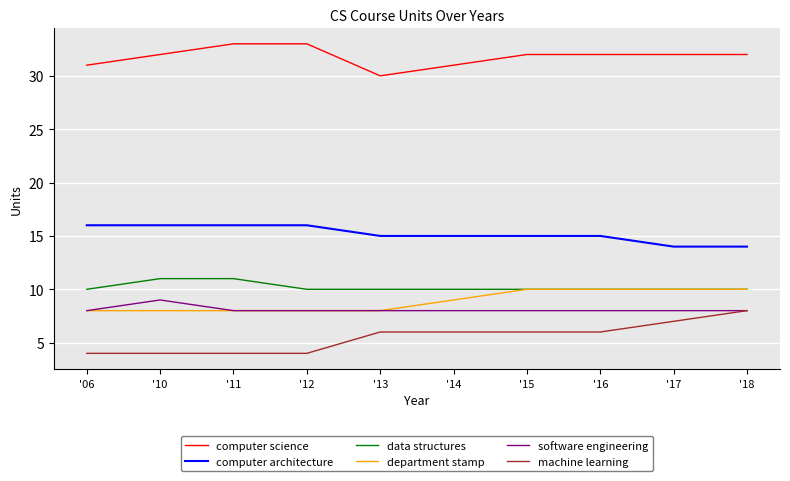

What is the maximum value for computer science?

33